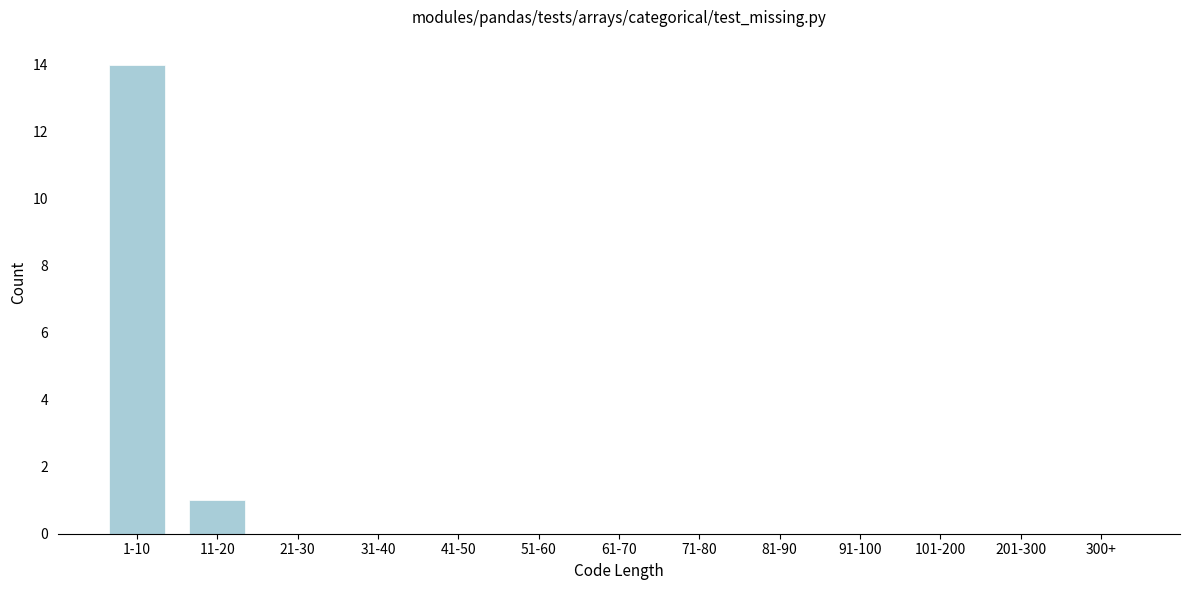

Reading left to right, transcribe all the data shown in this chart.

1-10=14	11-20=1	21-30=0	31-40=0	41-50=0	51-60=0	61-70=0	71-80=0	81-90=0	91-100=0	101-200=0	201-300=0	300+=0